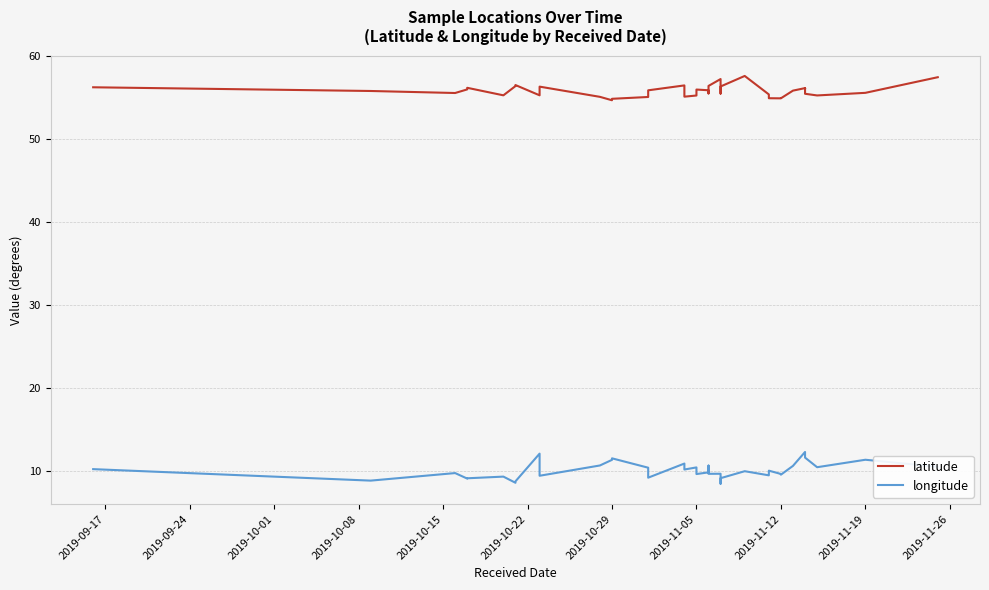

The value of longitude at 2019-10-01 is 5.3. True or false?

False